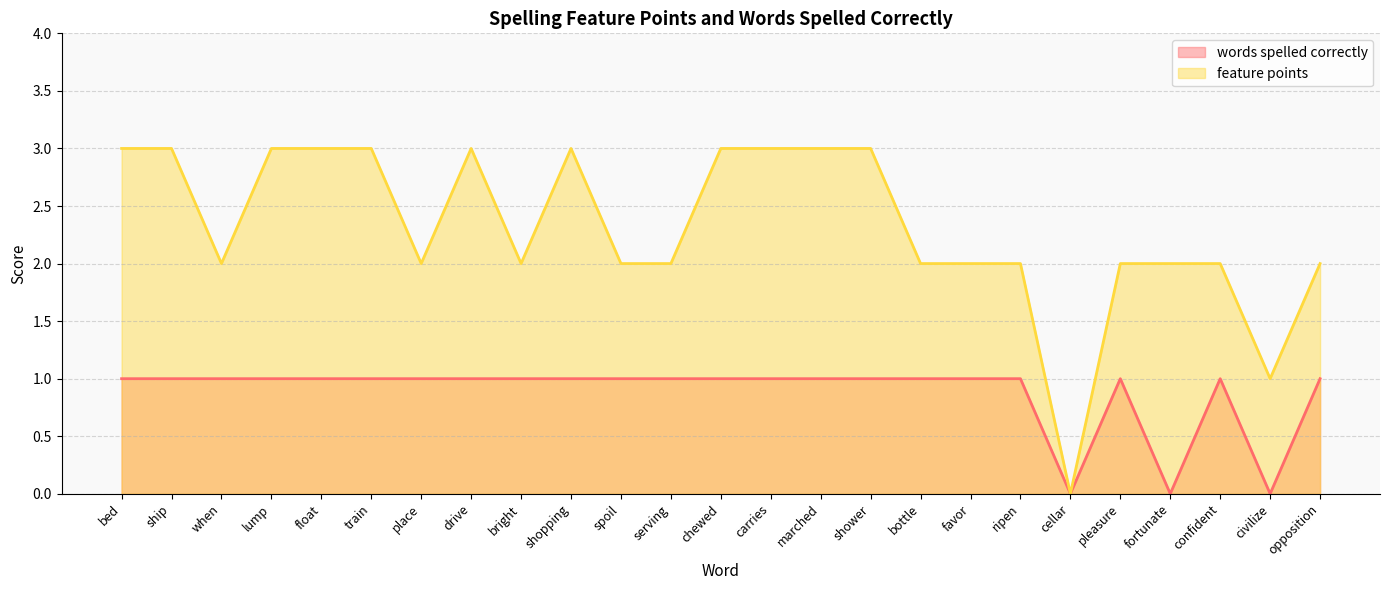

True or false: words spelled correctly and feature points intersect in this chart.

False